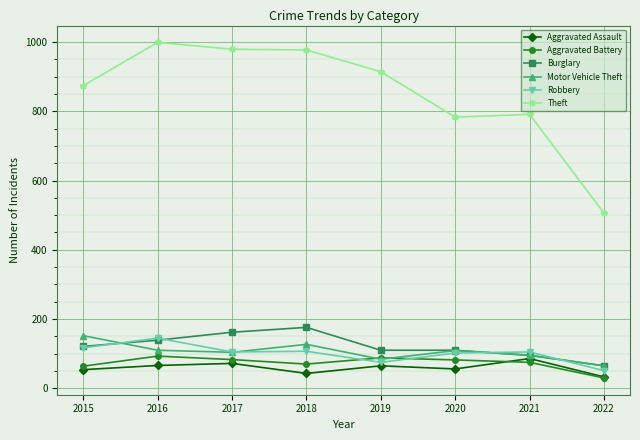

What is the total value across all series at 2022?

750